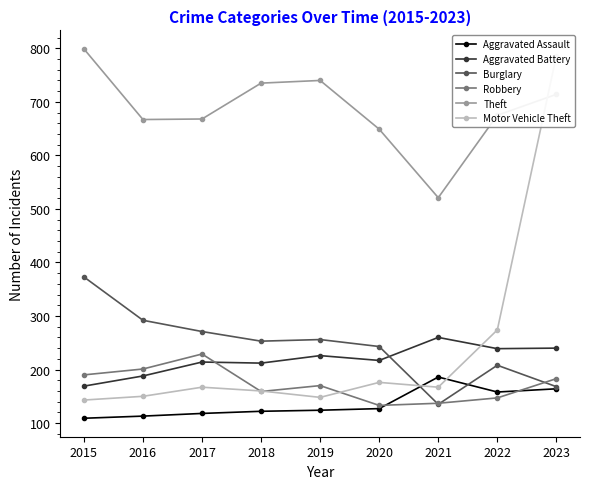

In Motor Vehicle Theft, how many points are higher than both neighbors (excluding endpoints)?

2